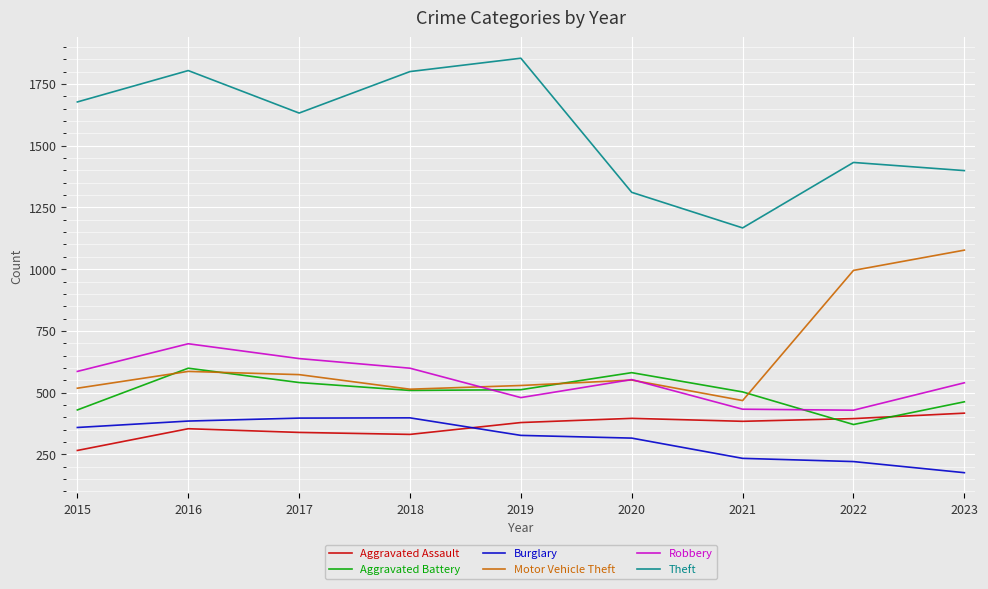

Which category has the highest value in the Robbery series?

2016